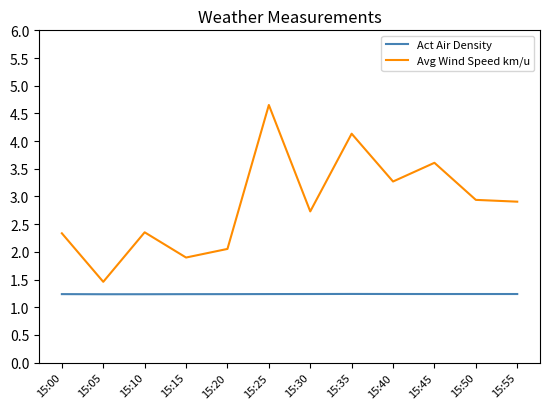

What is the lowest value of the Act Air Density series?

1.2